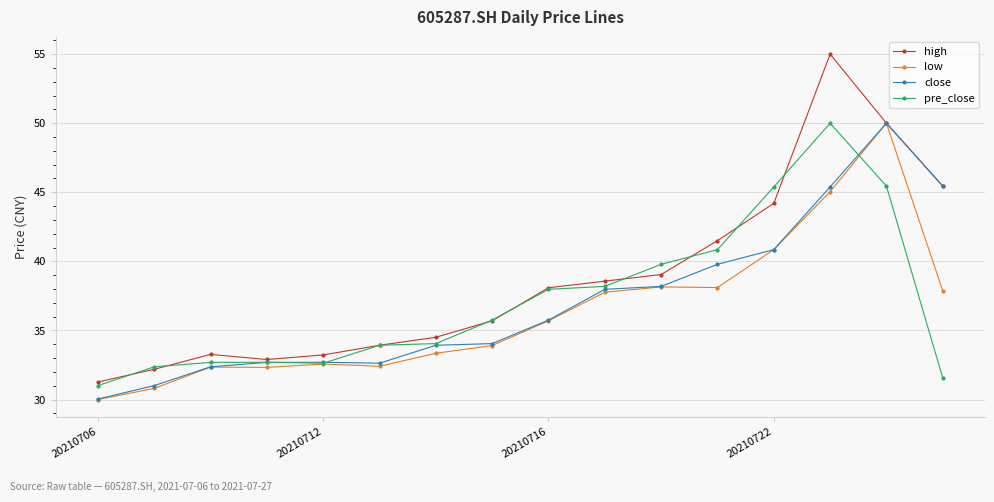

What is the maximum value shown in the chart?

55.0